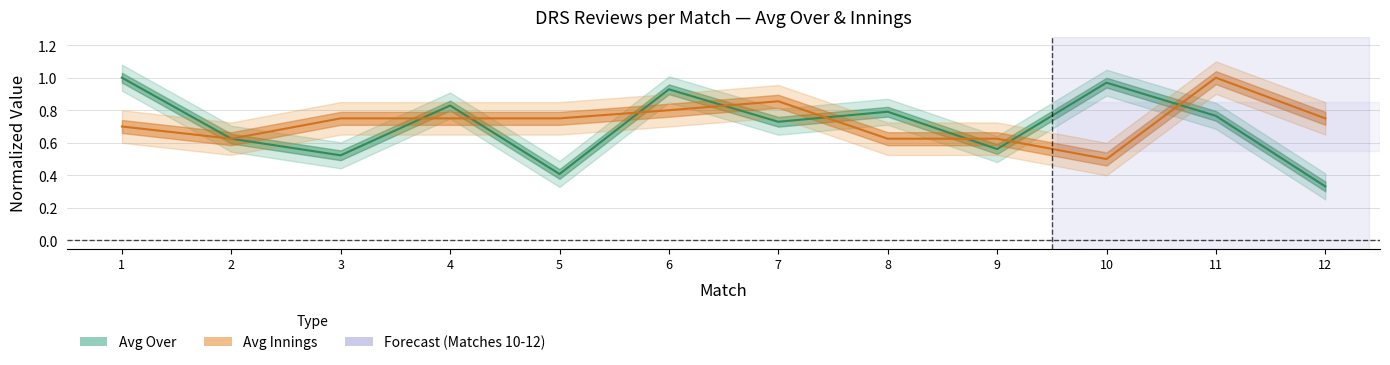

Reading left to right, extract all data points from this chart.

Avg Over: 1=1.0	2=0.6	3=0.5	4=0.8	5=0.4	6=0.9	7=0.7	8=0.8	9=0.6	10=1.0	11=0.8	12=0.3
Avg Innings: 1=0.7	2=0.6	3=0.8	4=0.8	5=0.8	6=0.8	7=0.9	8=0.6	9=0.6	10=0.5	11=1.0	12=0.8